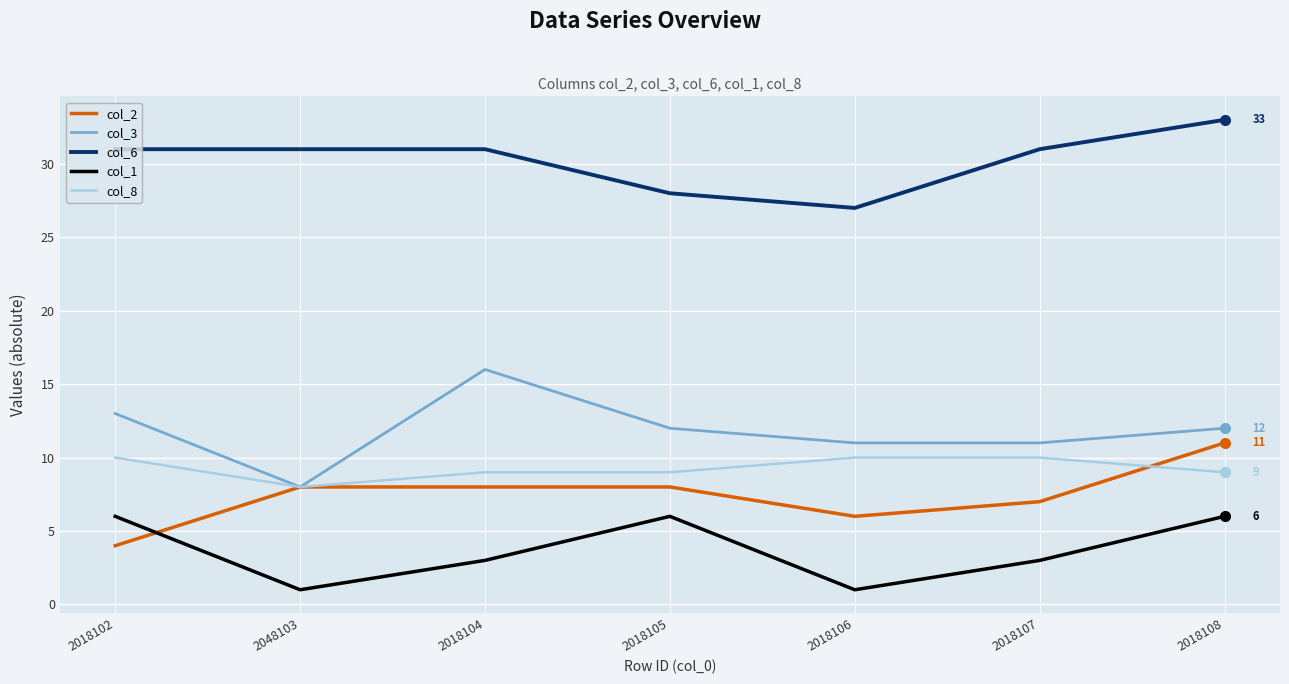

Which series changed the most between 2018102 and 2018106?

col_1